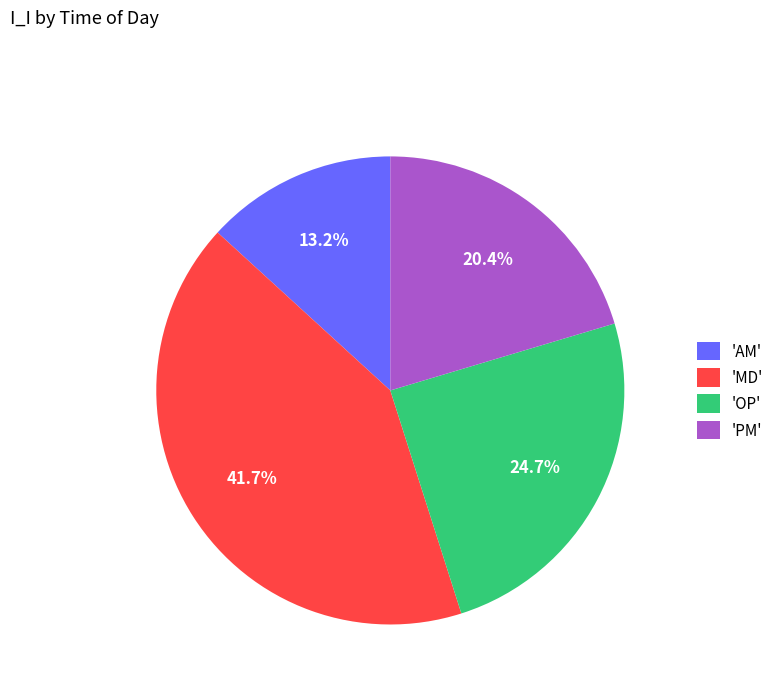

Count the number of slices in the pie.

4